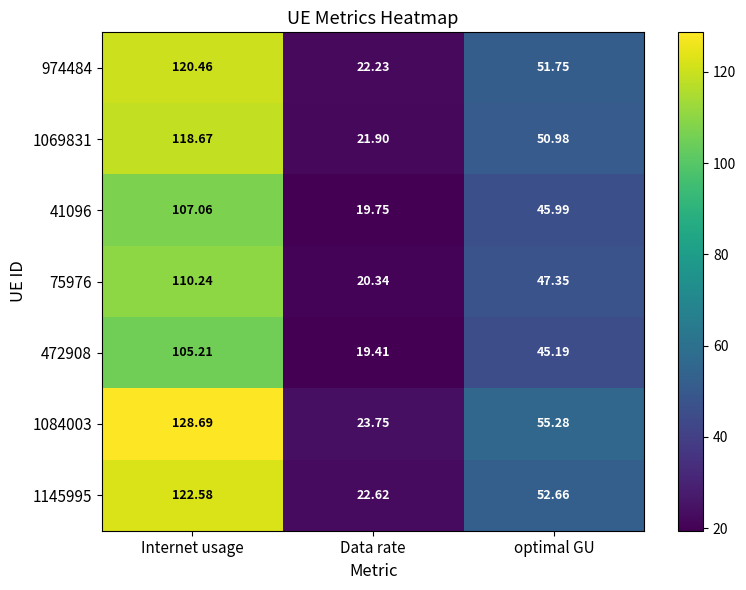

Rank the series at Data rate from lowest to highest value.

472908, 41096, 75976, 1069831, 974484, 1145995, 1084003